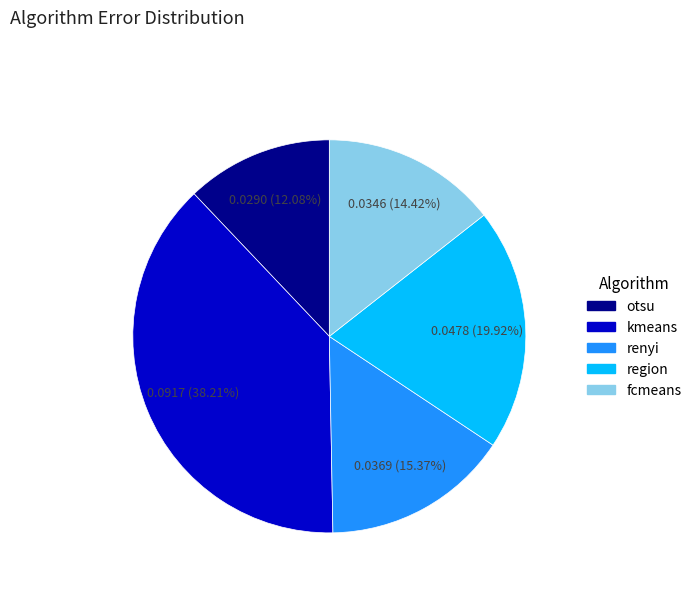

True or false: fcmeans accounts for 14% of the total.

True